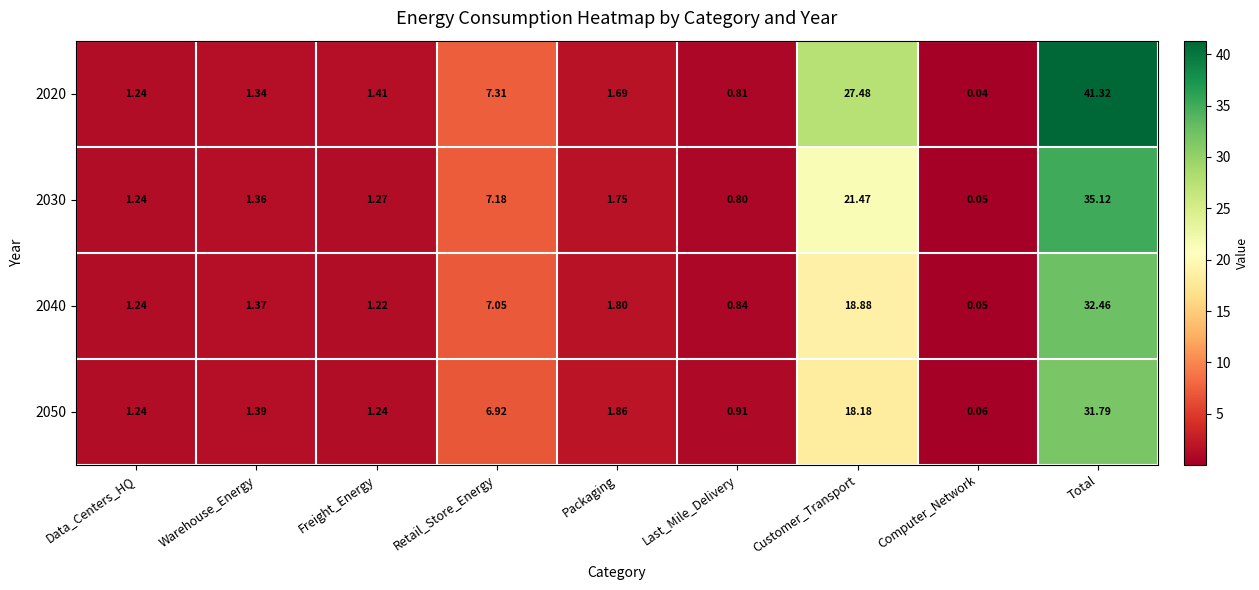

Where is 2050 nearest to the value 15?

Customer_Transport